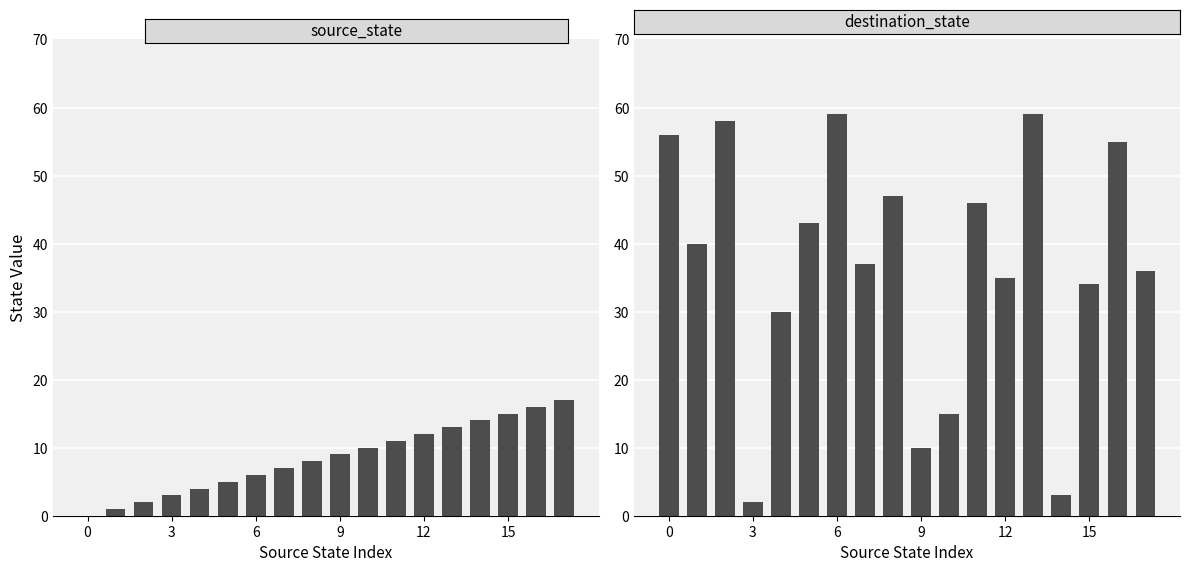

How many bars are there in total?

36